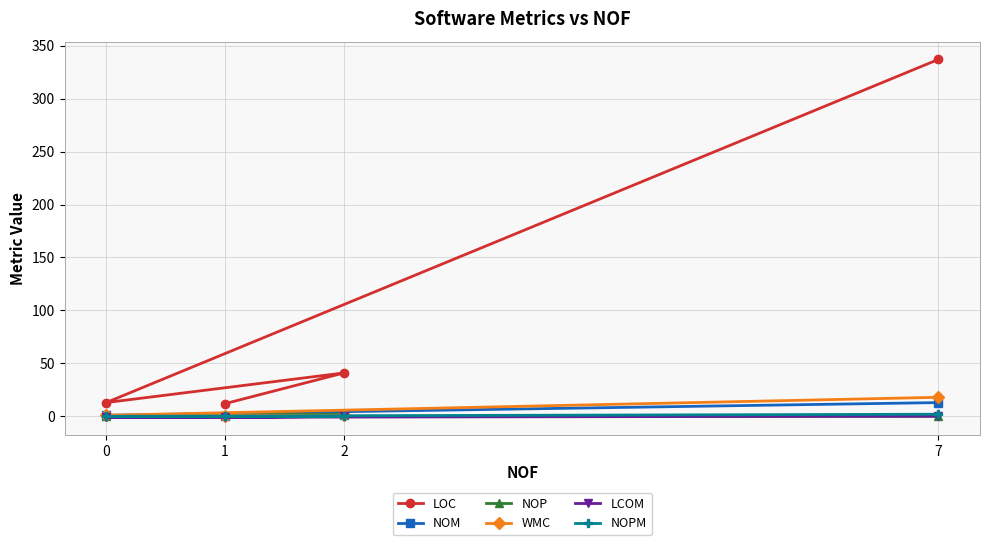

At 0, list the series in order from smallest to largest.

LCOM, NOP, NOPM, NOM, WMC, LOC